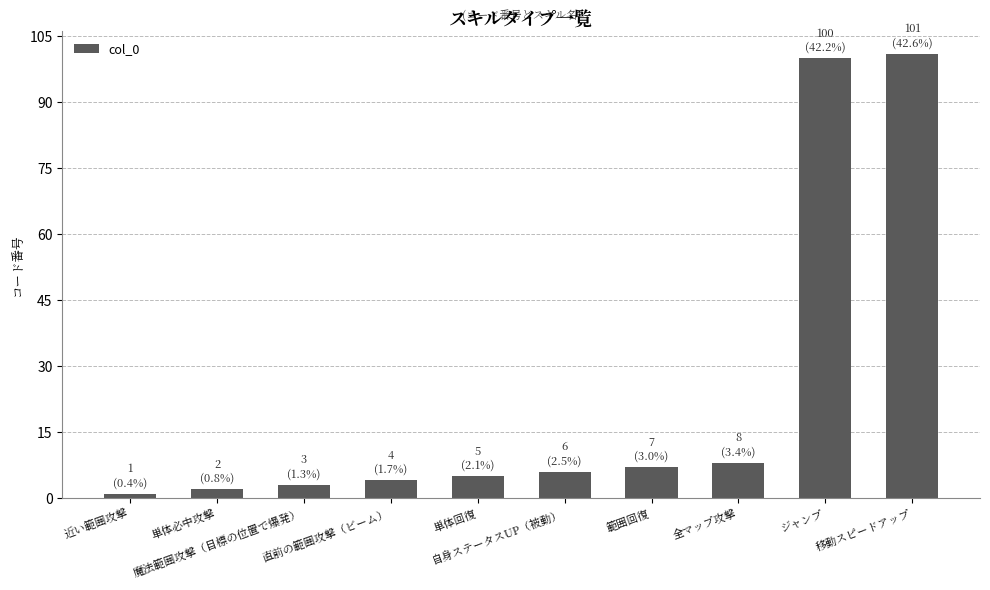

What position from the right is 単体必中攻撃?

9